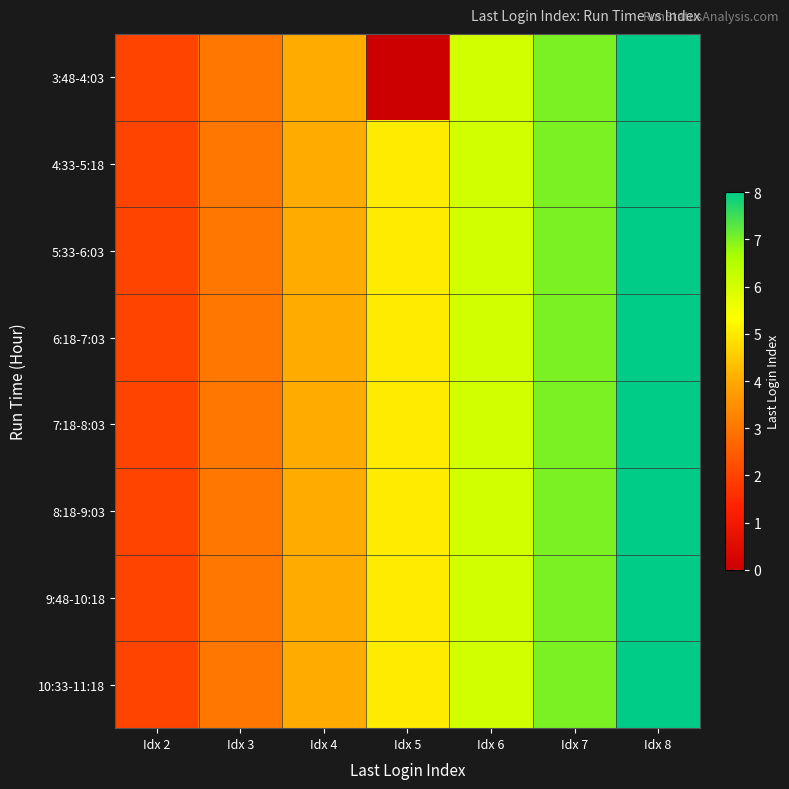

Reading left to right, transcribe all the data shown in this chart.

3:48-4:03: Idx 2=2	Idx 3=3	Idx 4=4	Idx 5=0	Idx 6=6	Idx 7=7	Idx 8=8
4:33-5:18: Idx 2=2	Idx 3=3	Idx 4=4	Idx 5=5	Idx 6=6	Idx 7=7	Idx 8=8
5:33-6:03: Idx 2=2	Idx 3=3	Idx 4=4	Idx 5=5	Idx 6=6	Idx 7=7	Idx 8=8
6:18-7:03: Idx 2=2	Idx 3=3	Idx 4=4	Idx 5=5	Idx 6=6	Idx 7=7	Idx 8=8
7:18-8:03: Idx 2=2	Idx 3=3	Idx 4=4	Idx 5=5	Idx 6=6	Idx 7=7	Idx 8=8
8:18-9:03: Idx 2=2	Idx 3=3	Idx 4=4	Idx 5=5	Idx 6=6	Idx 7=7	Idx 8=8
9:48-10:18: Idx 2=2	Idx 3=3	Idx 4=4	Idx 5=5	Idx 6=6	Idx 7=7	Idx 8=8
10:33-11:18: Idx 2=2	Idx 3=3	Idx 4=4	Idx 5=5	Idx 6=6	Idx 7=7	Idx 8=8